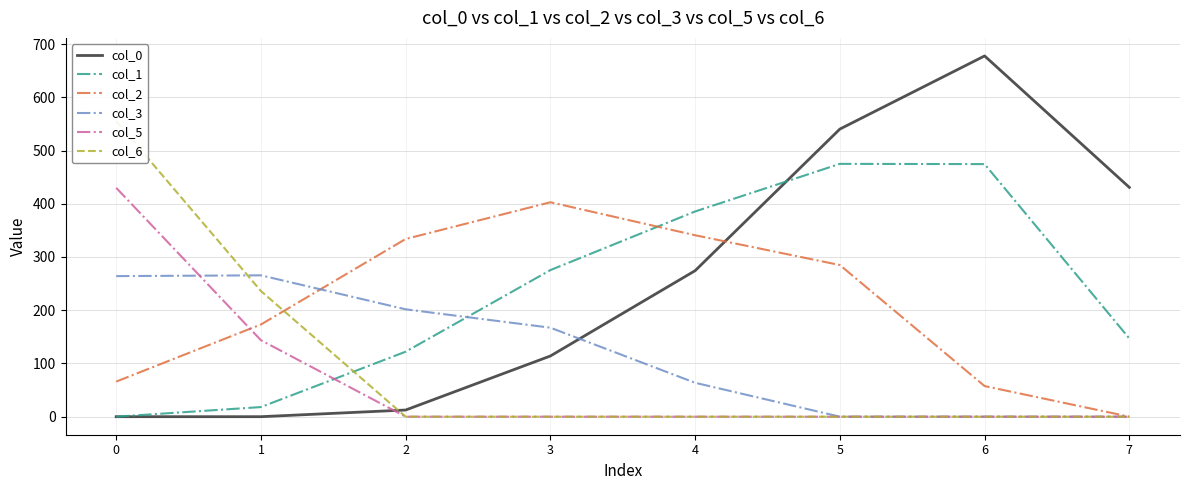

What is the spread (max minus min) of values at 0?

555.4